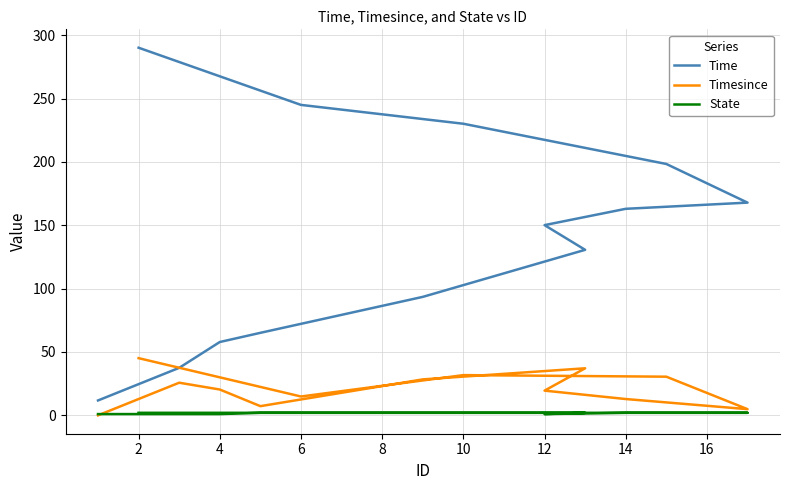

Is the value of Time at 10 greater than the value of Timesince at 2?

Yes